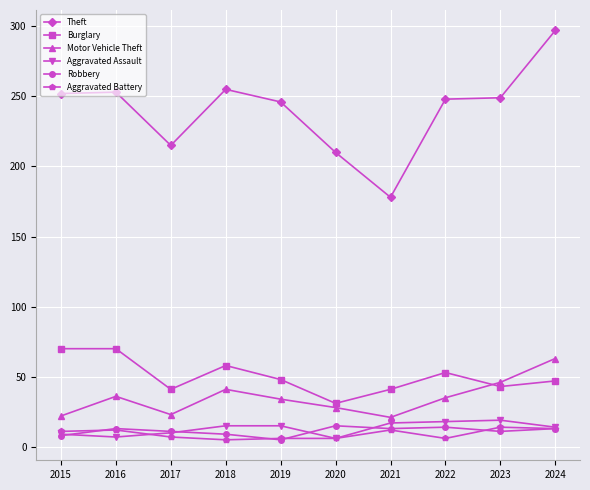

What is the difference between the maximum and minimum values in the Robbery series?

10